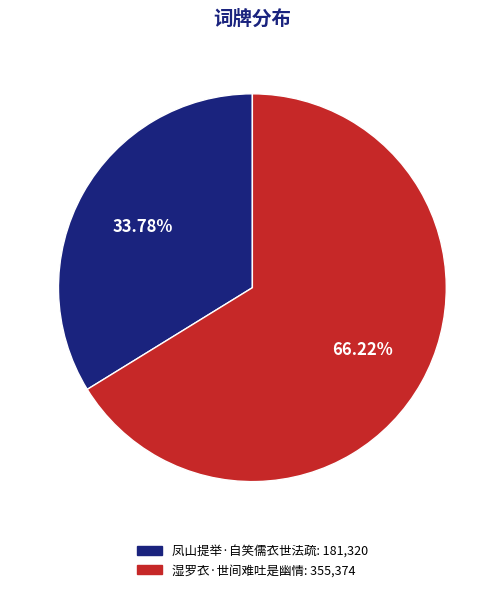

How many slices are in this pie chart?

2